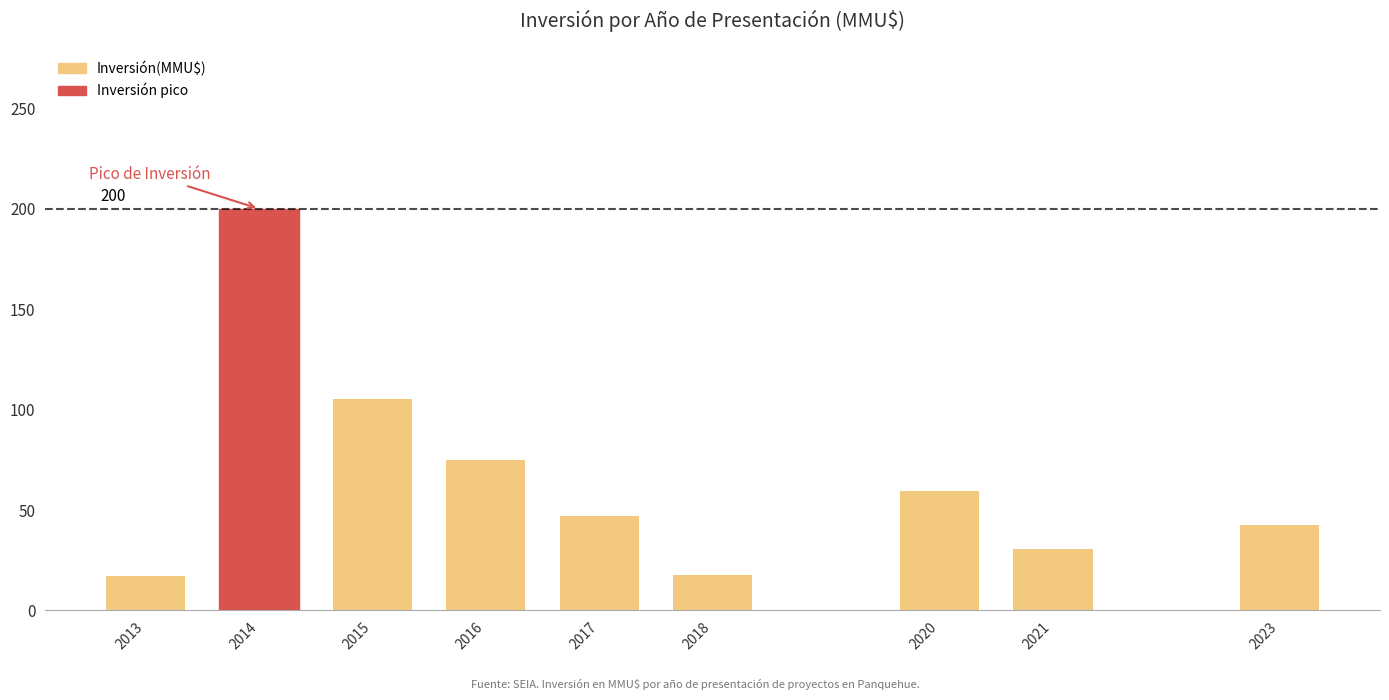

What value does the data have at 2023?

42.7